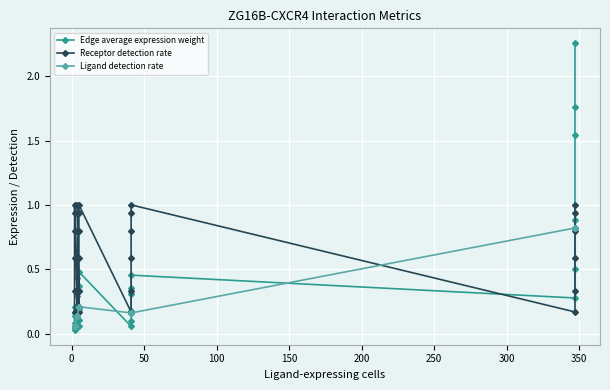

Count the number of data series in this chart.

3